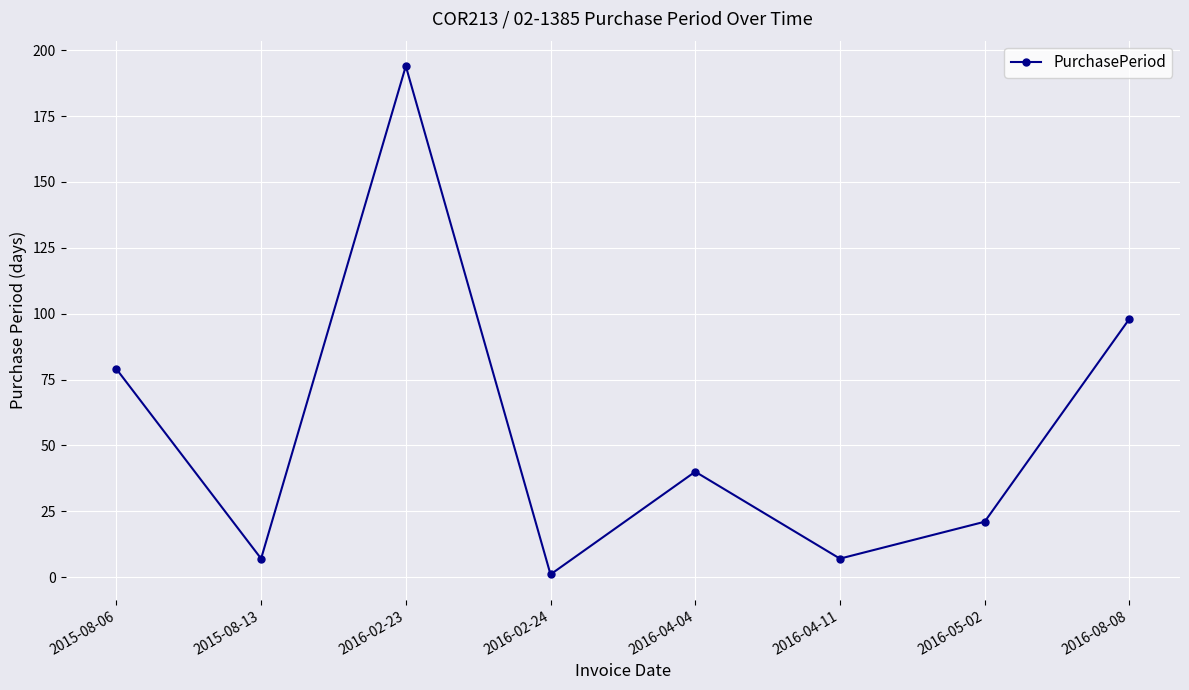

What is the difference between the maximum and minimum values?

193